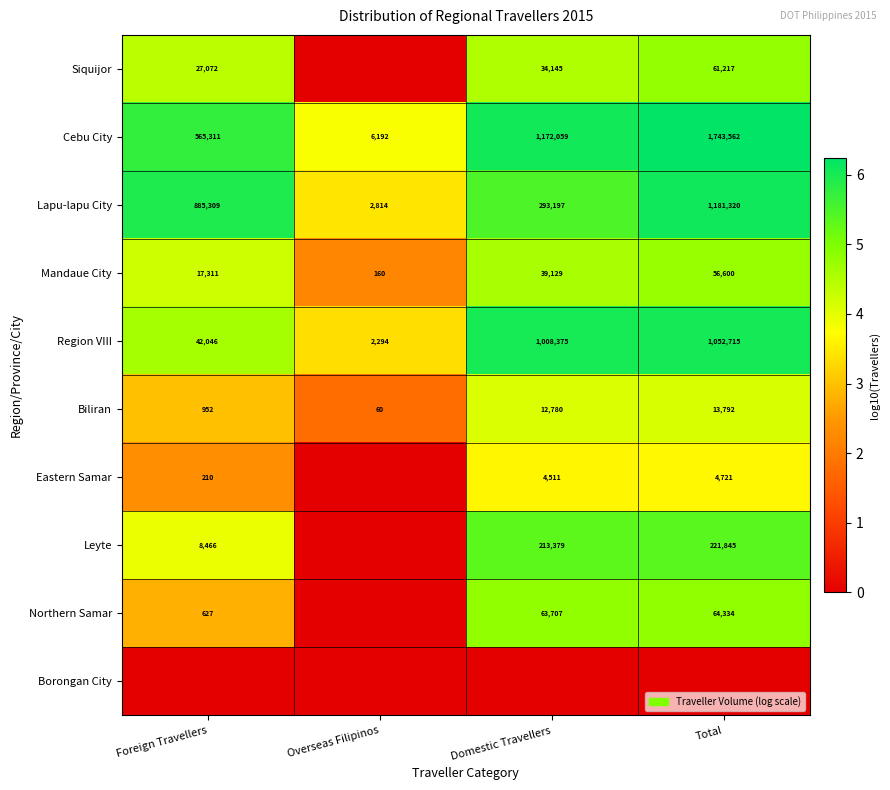

Where is Cebu City nearest to the value 874877?

Domestic Travellers